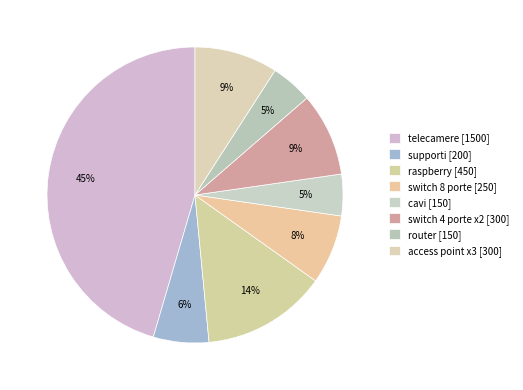

How many slices are in this pie chart?

8